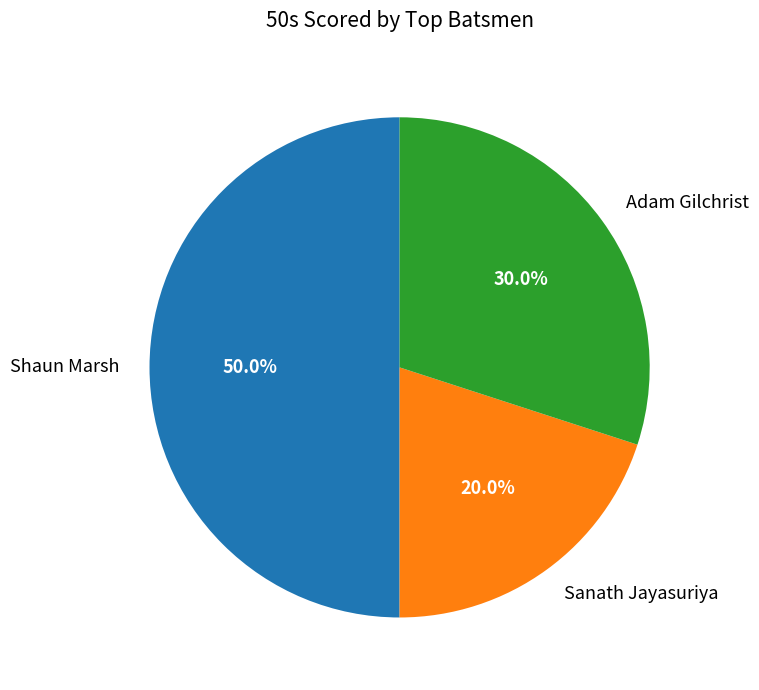

What percentage is the Sanath Jayasuriya slice, to the nearest percent?

20%